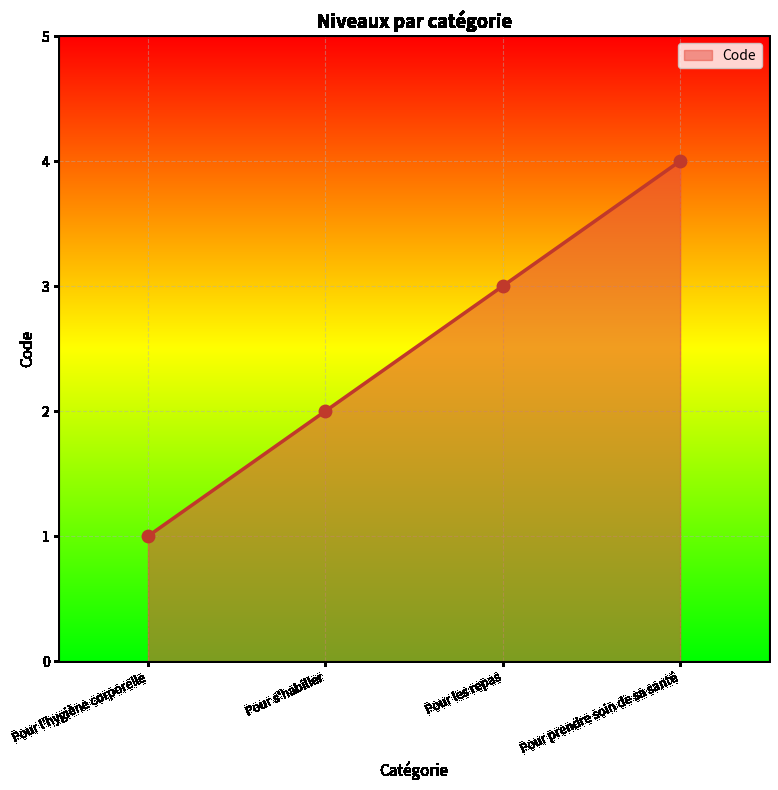

What is the change in value from Pour l'hygiène corporelle to Pour les repas?

+2